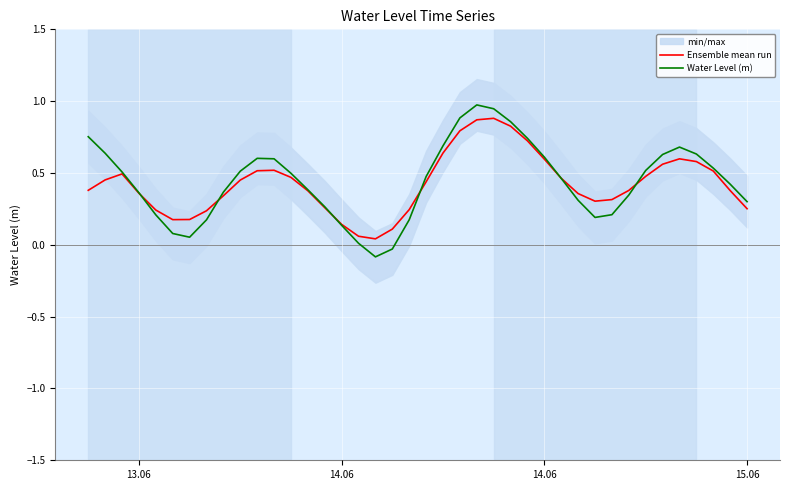

Which series has the largest total across all categories?

Water Level (m)